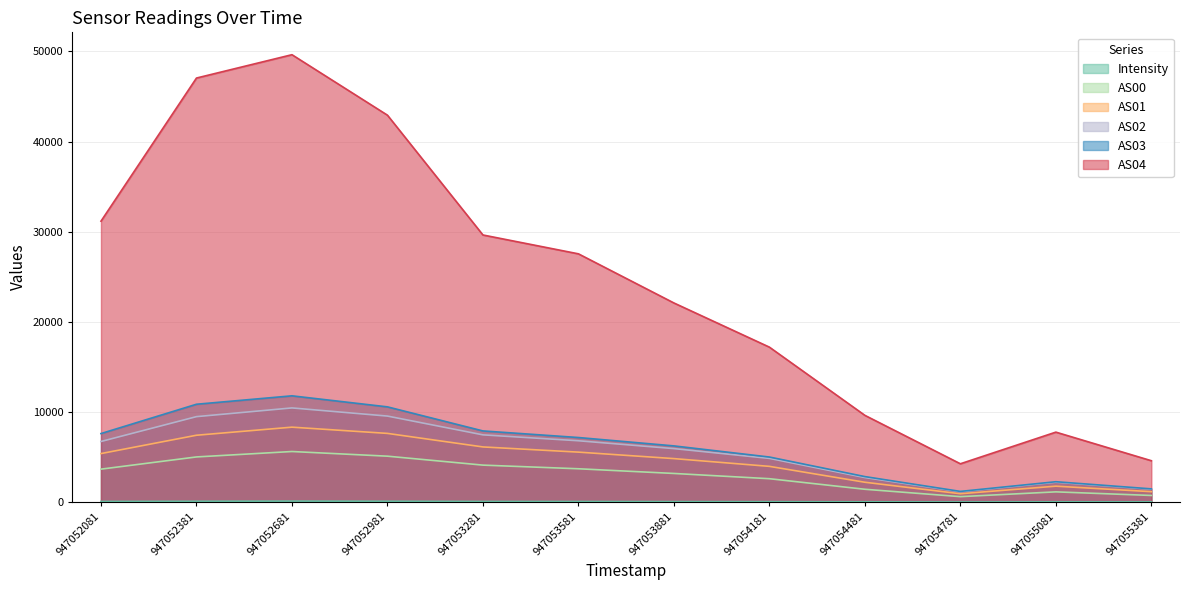

Which has a higher value, 947052381 or 947052981?

947052981